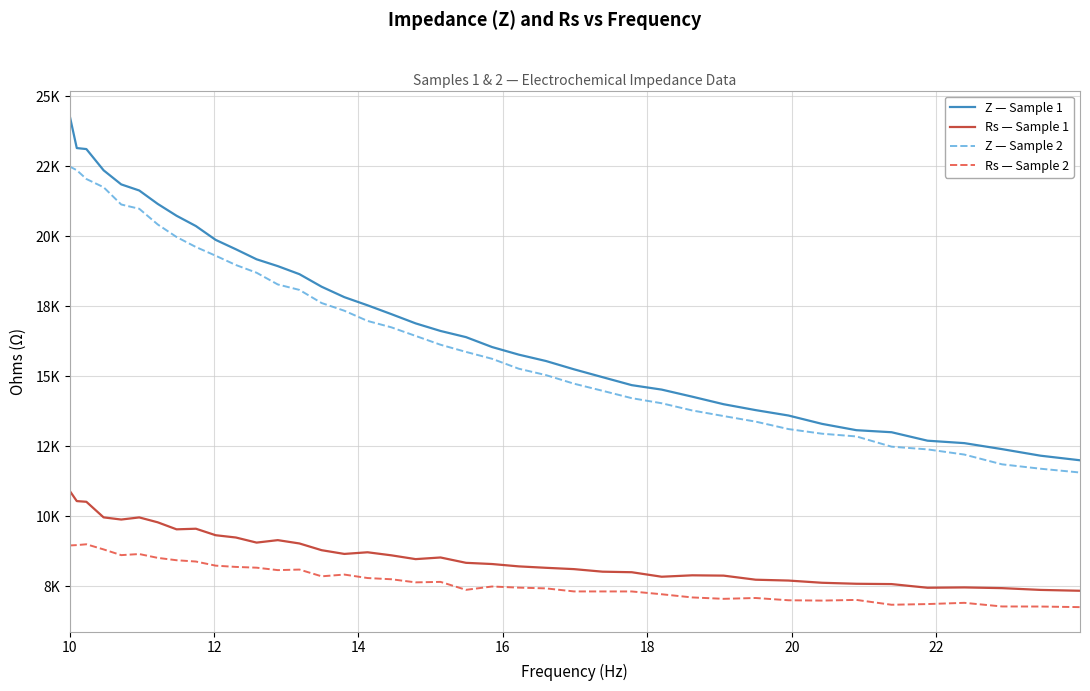

True or false: Rs — Sample 1 and Rs — Sample 2 intersect in this chart.

False